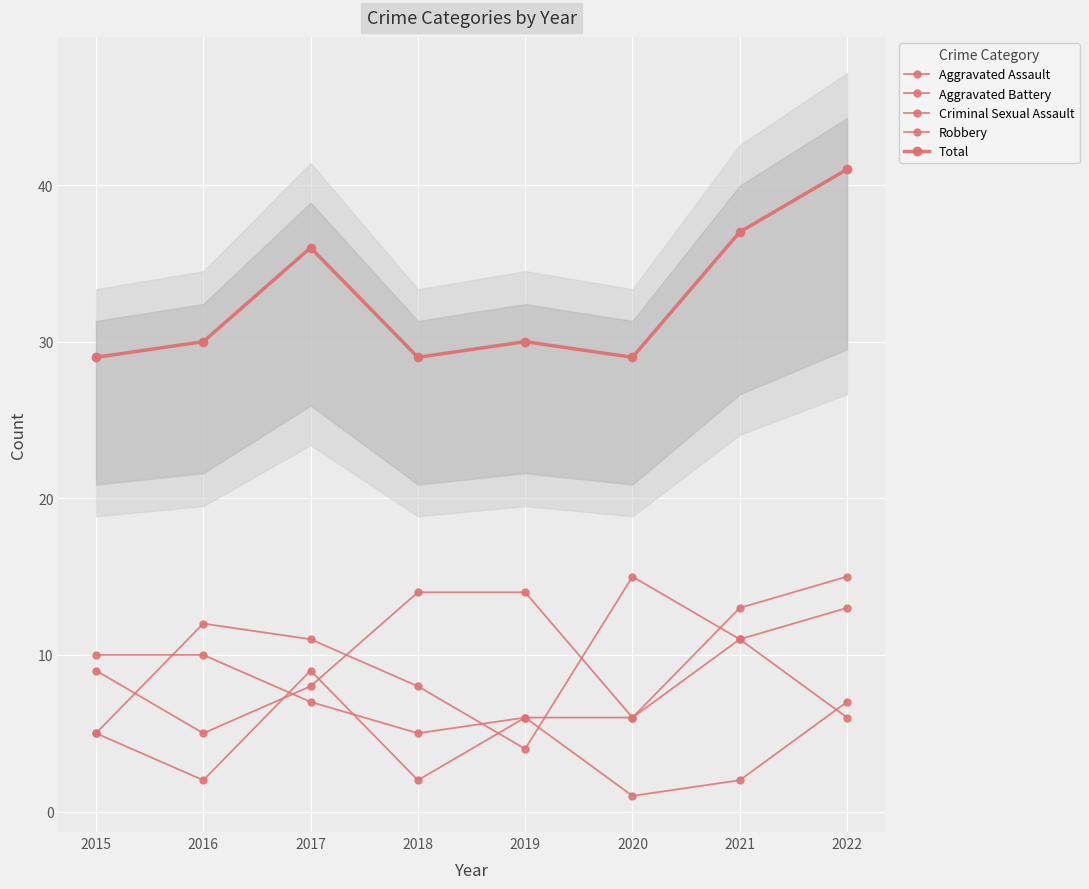

How many times do Aggravated Battery and Aggravated Assault cross each other?

1